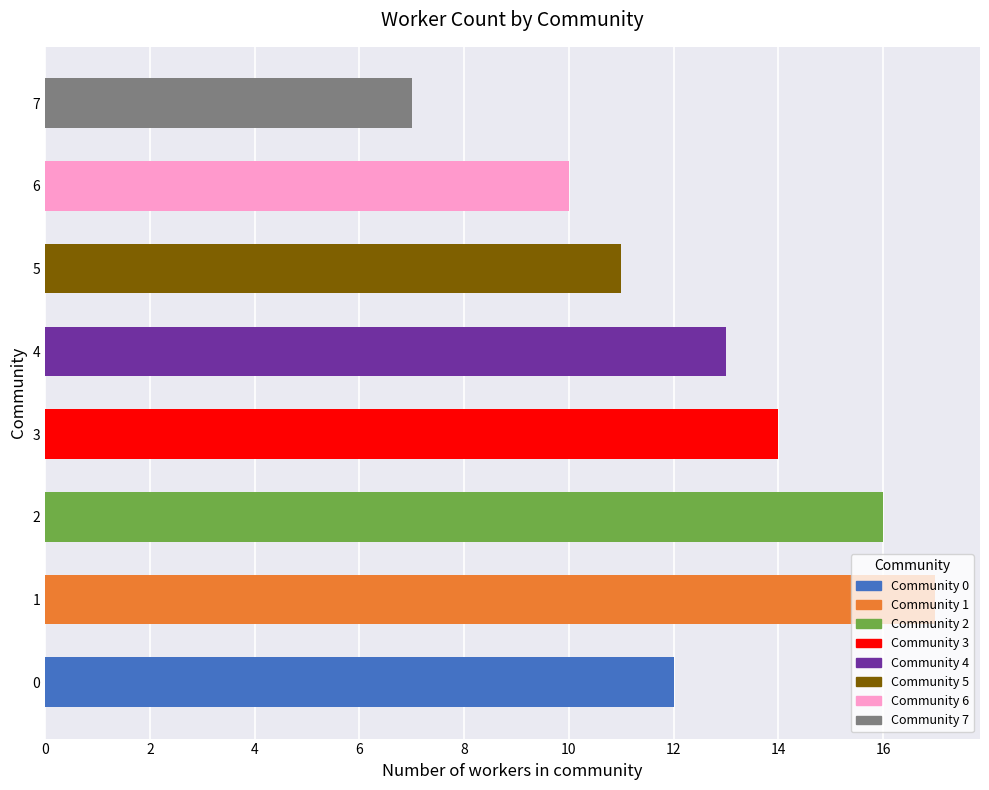

Approximately how many times larger is the value at 3 compared to 6?

1.4